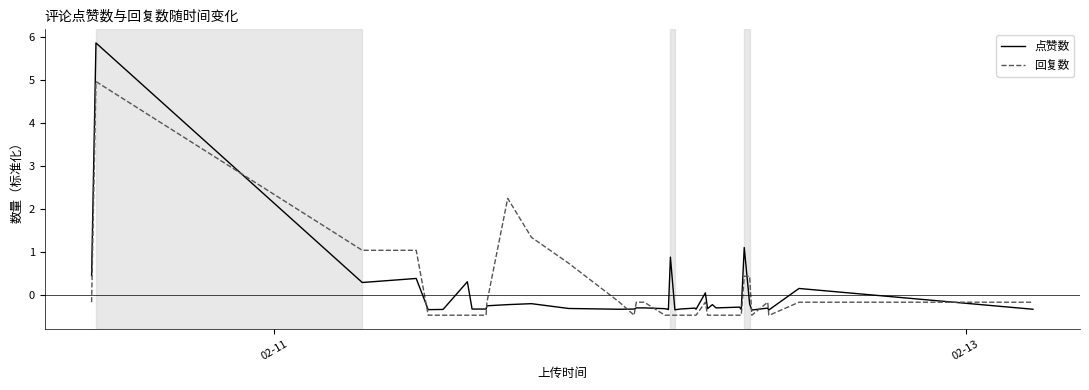

Which series has the widest spread of values?

点赞数